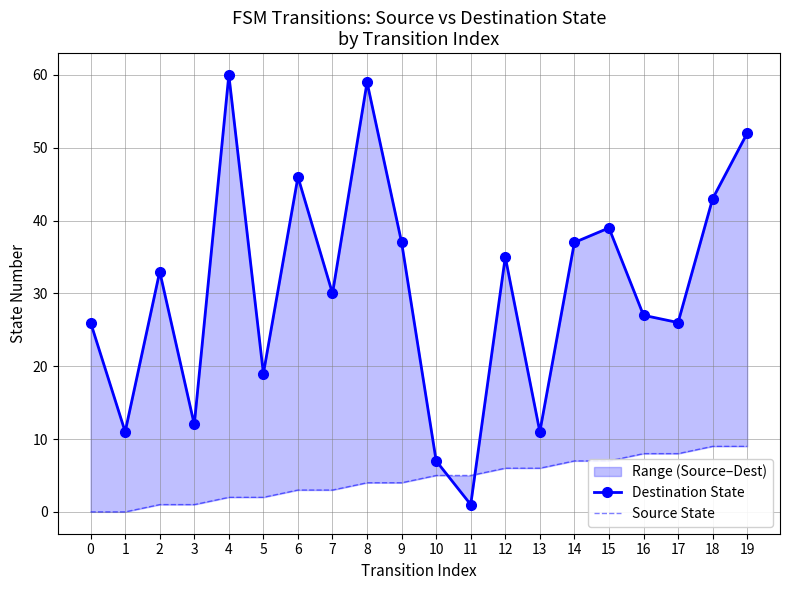

Where do Destination State and Source State first cross each other?

10 and 11